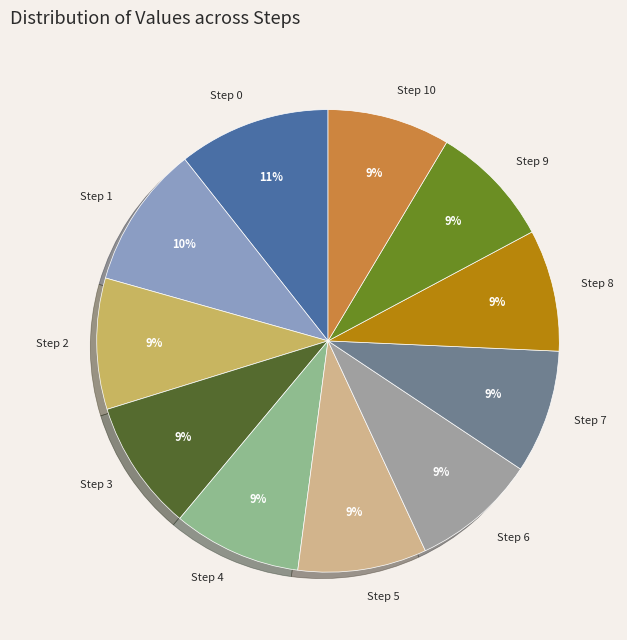

Which has a higher value, Step 6 or Step 1?

Step 1